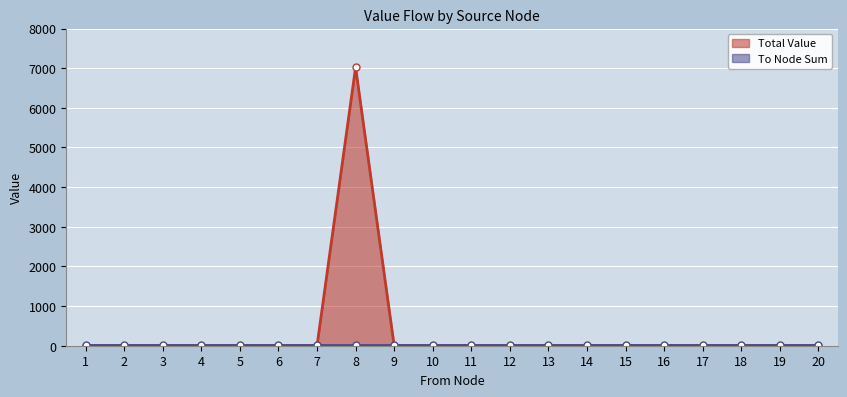

Is it true that the value at 15 is -2886?

False